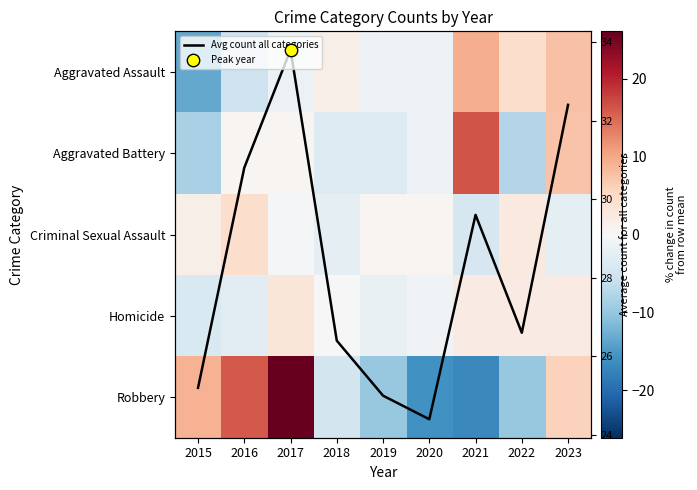

What is the minimum value shown in the chart?

-16.9